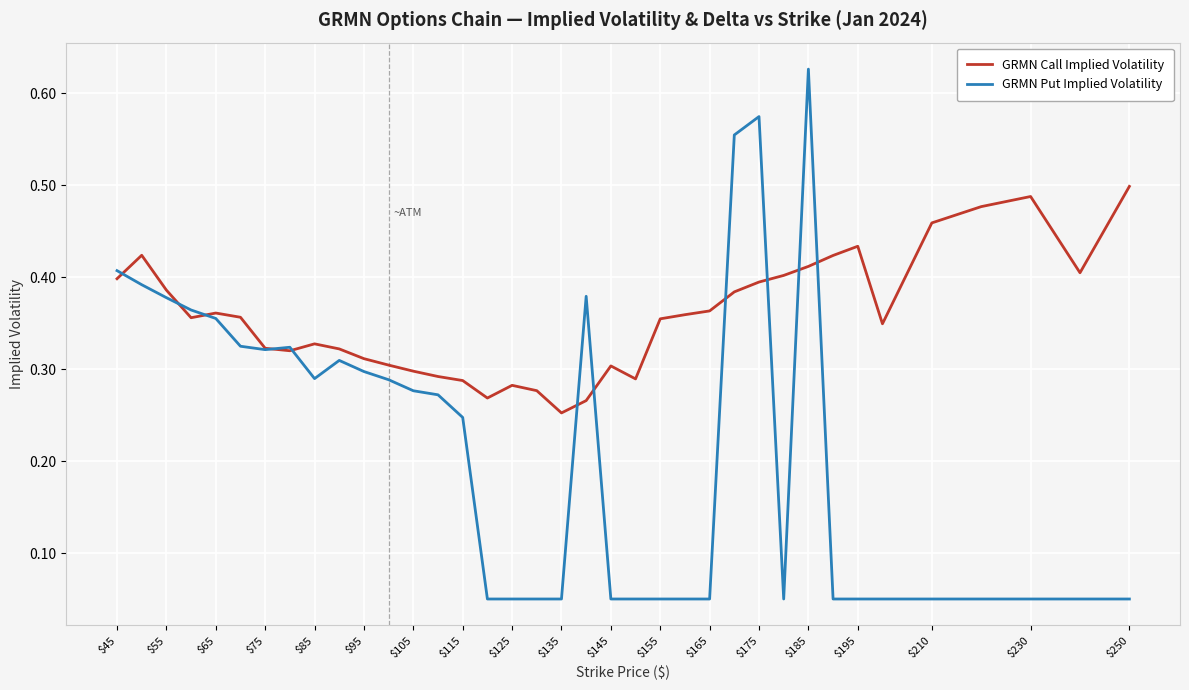

Rank the series by their maximum value, from highest to lowest.

GRMN Put Implied Volatility, GRMN Call Implied Volatility